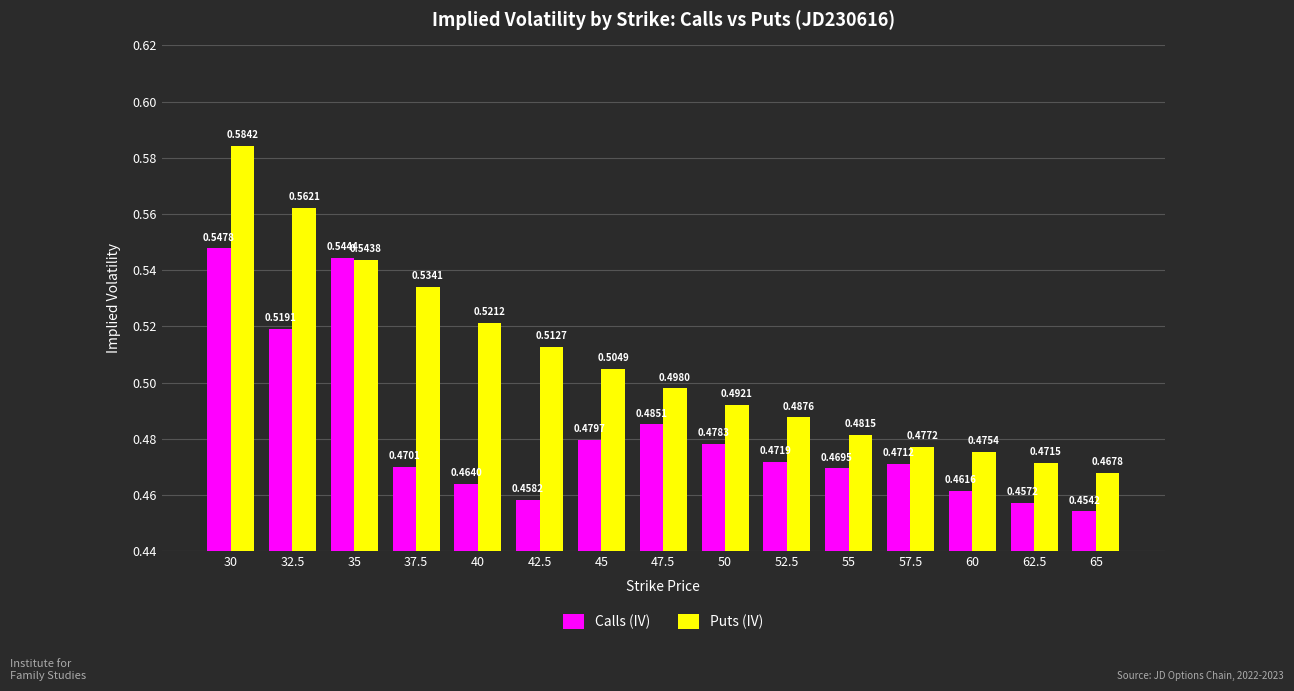

Between 55 and 62.5, which series saw the biggest shift?

Calls (IV)